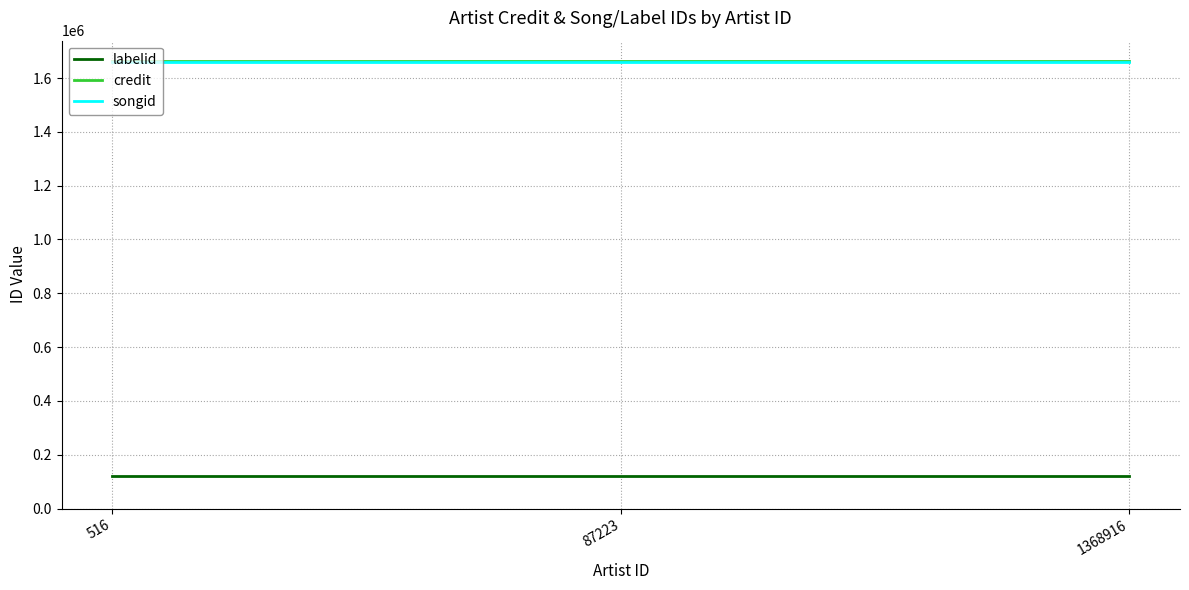

Is it true that songid equals 2724240 at 87223?

False